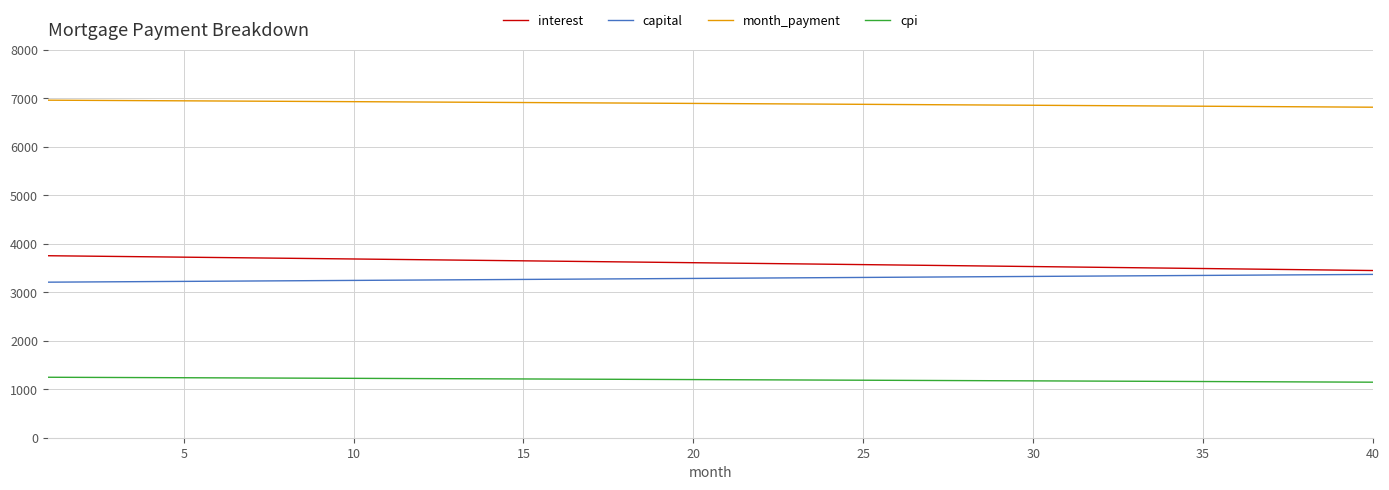

What is the difference between the maximum and minimum values in the interest series?

305.3